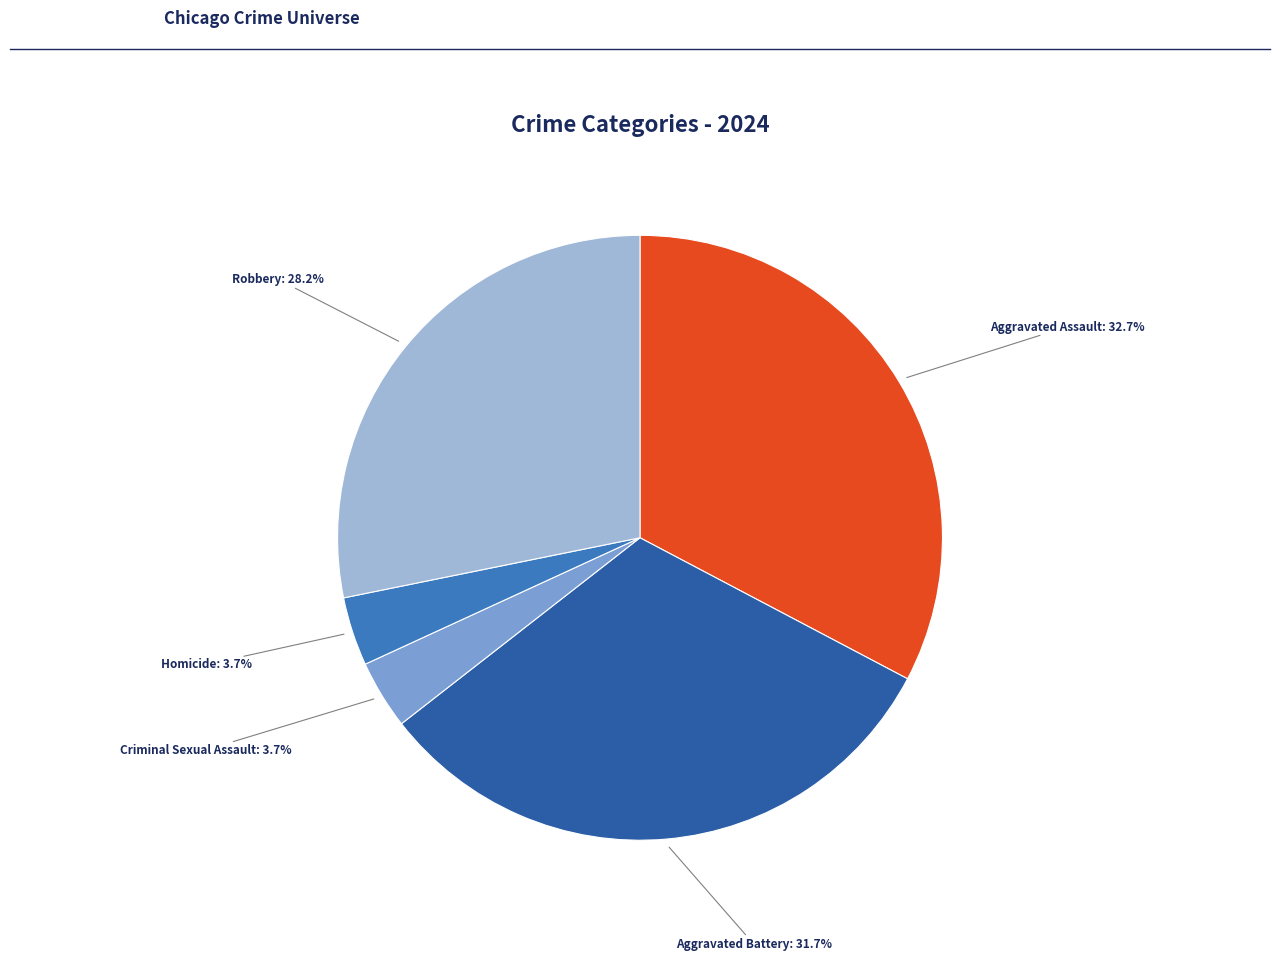

Is the sum of Homicide and Criminal Sexual Assault greater than half?

No